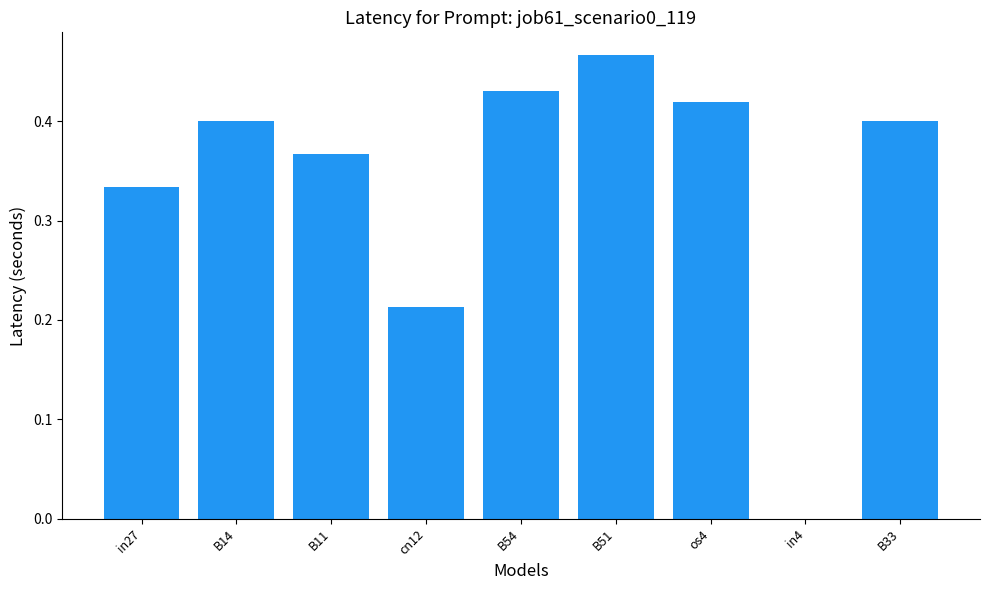

What is the change in value from cn12 to B51?

+0.3